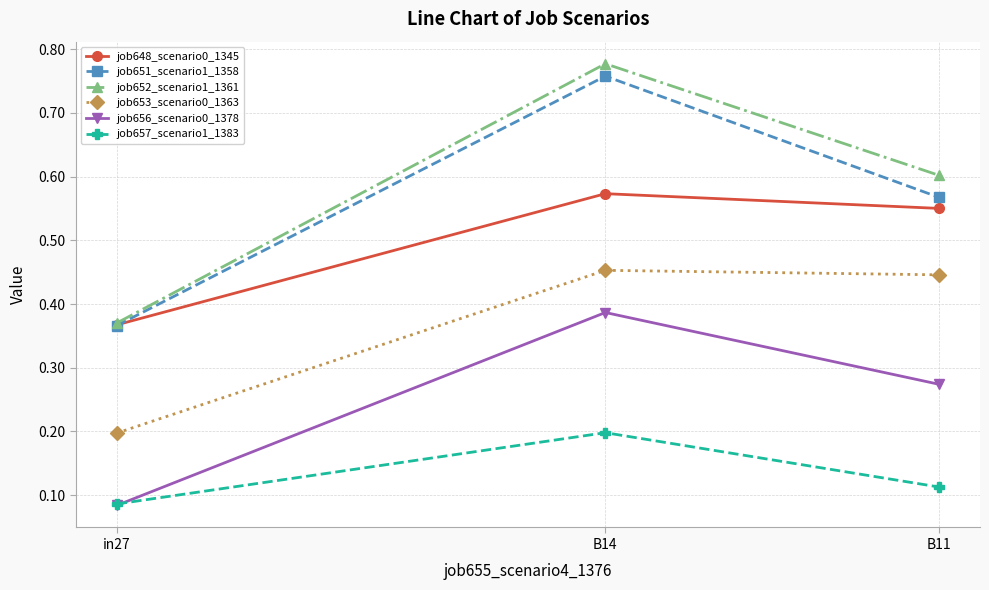

Does the chart display data point markers on the line(s)?

Yes